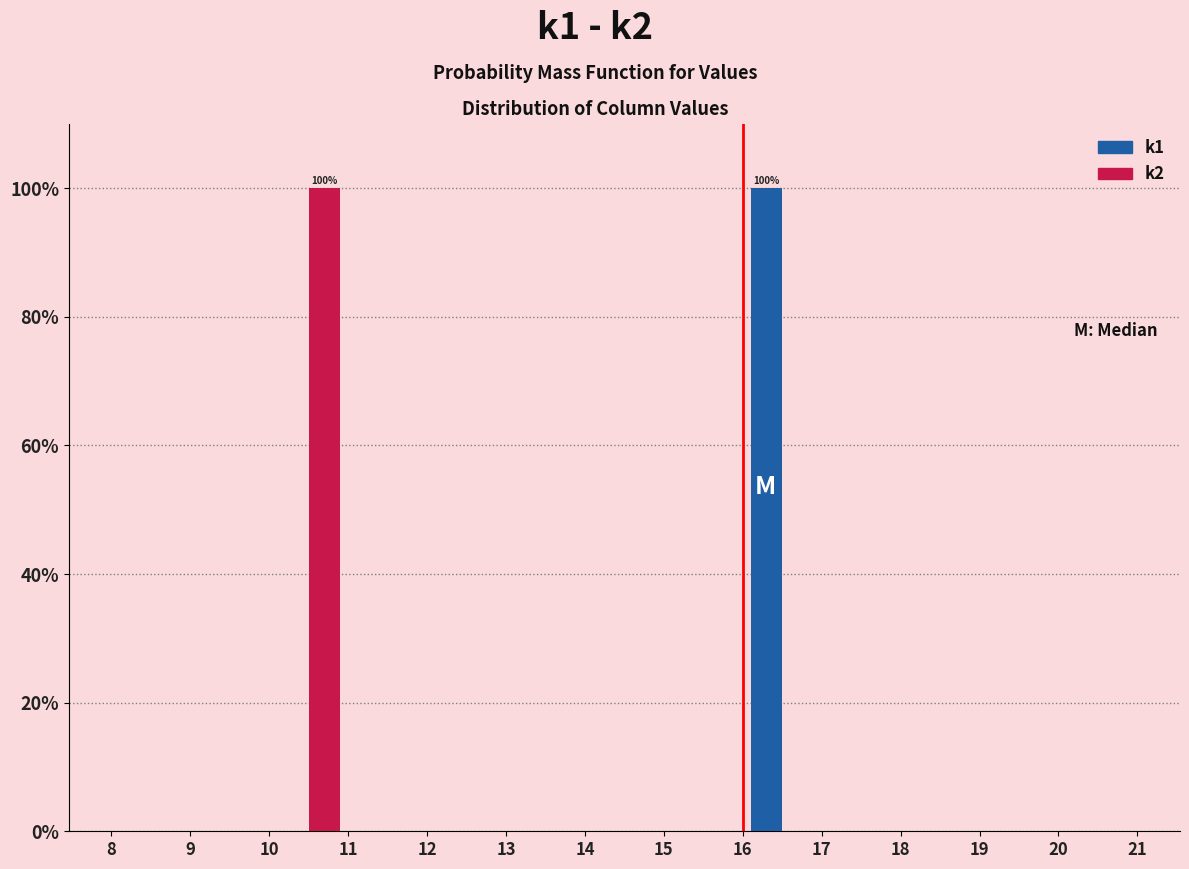

In the k2 series, which range on the x-axis has the tallest bar?

10 to 11